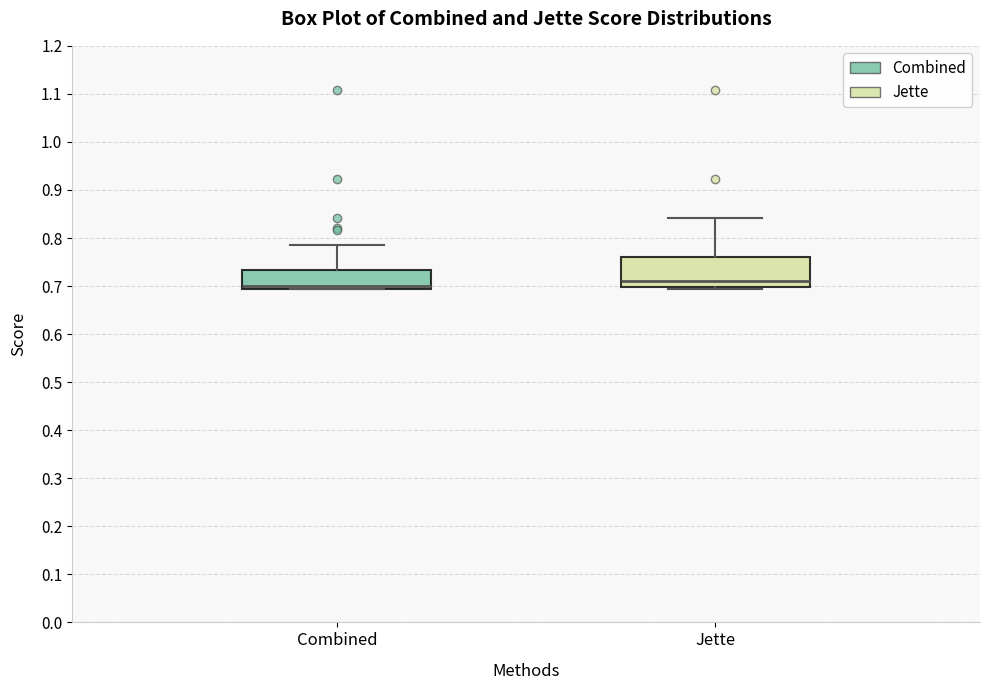

Which box is the tallest, from its lower edge to its upper edge?

Jette